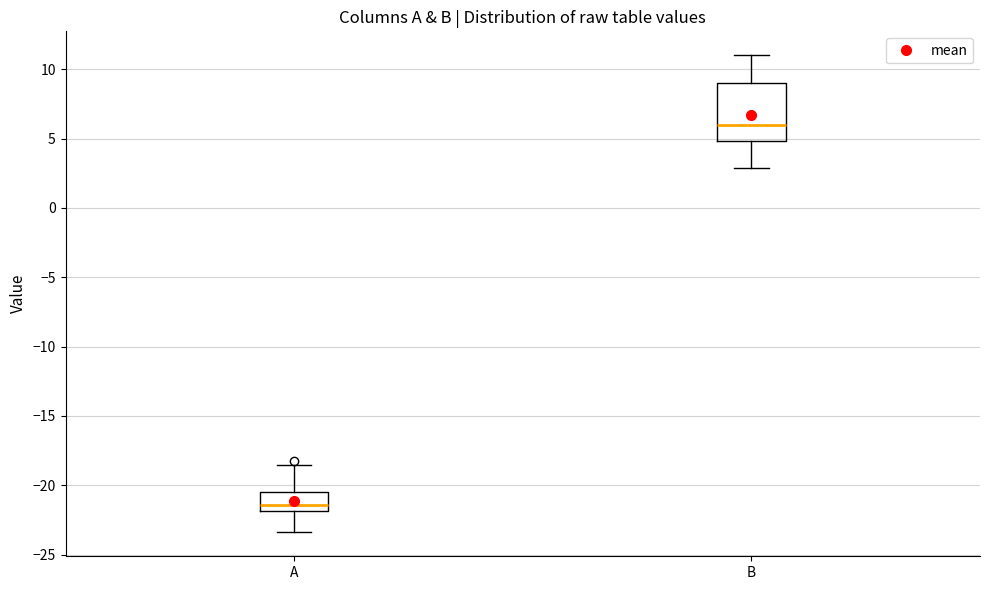

Reading left to right, transcribe this box plot: for each box, give where its median line is, the range the box spans, and where its two whiskers end, as read against the y-axis. The values are not printed on the chart, so give them approximately, as read against the axis.

A: median -21.5, box -22.0 to -20.5, whiskers -23.5 to -18.5
B: median 6.0, box 5.0 to 9.0, whiskers 3.0 to 11.0